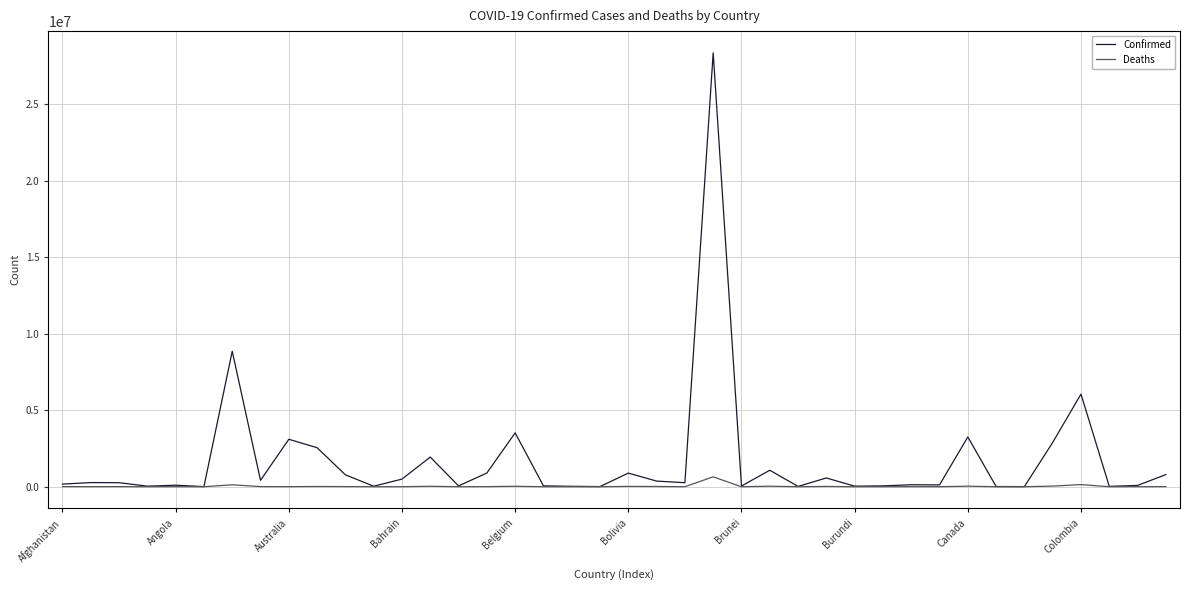

Rank the series by their maximum value, from lowest to highest.

Deaths, Confirmed